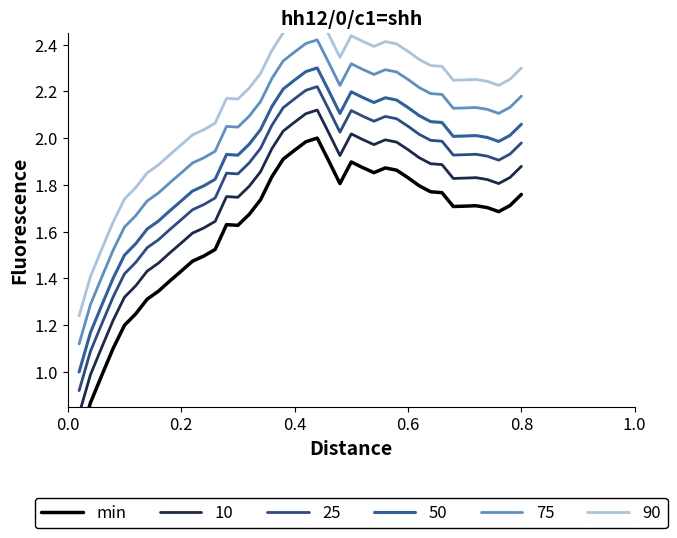

True or false: the data shows 1.3 at 22.

False